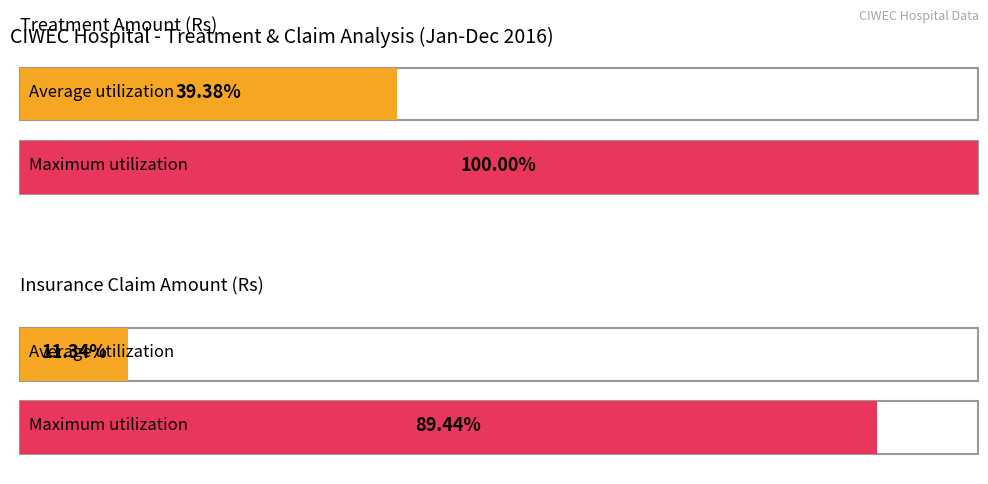

How many positive values does the Insurance Claim Amount (Rs) series have?

2